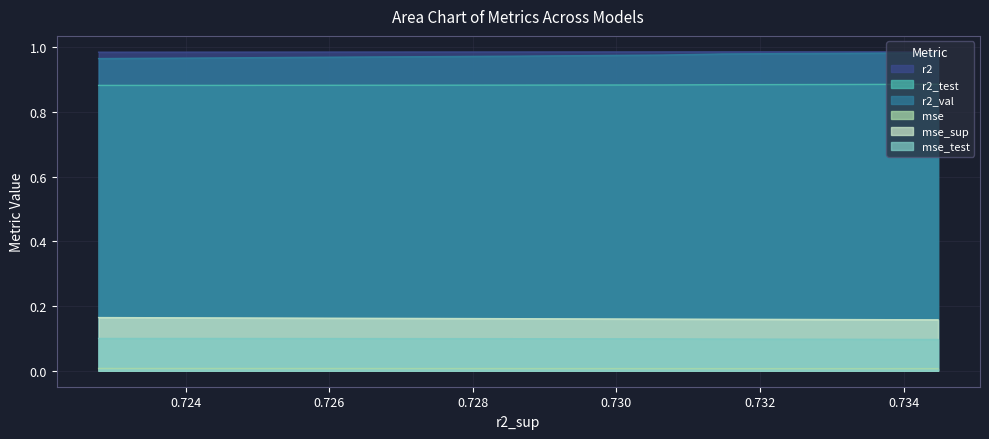

How many mse_sup values are between 0 and 1?

10